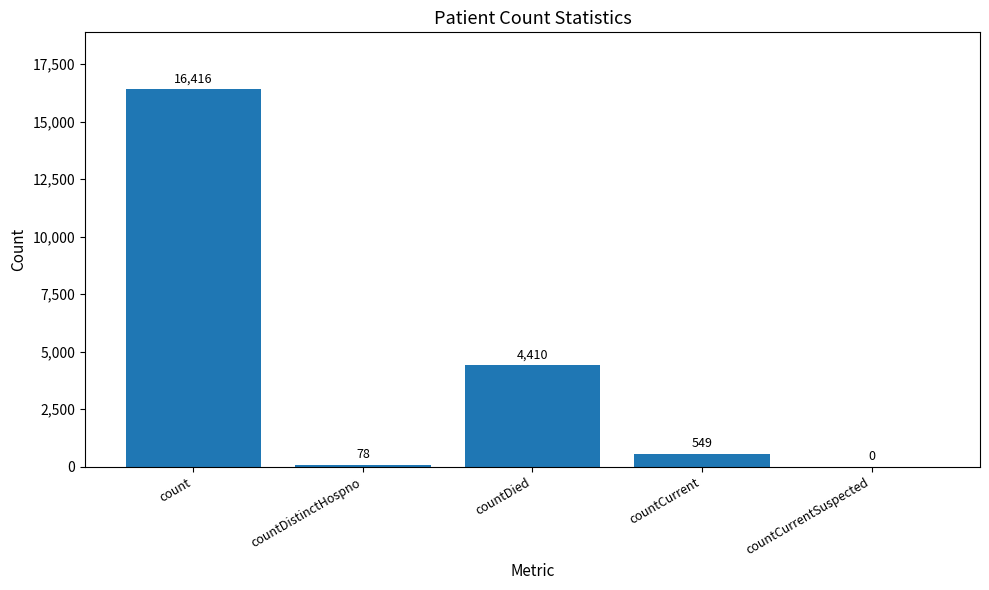

Reading left to right, extract all data points from this chart.

count=16416	countDistinctHospno=78	countDied=4410	countCurrent=549	countCurrentSuspected=0